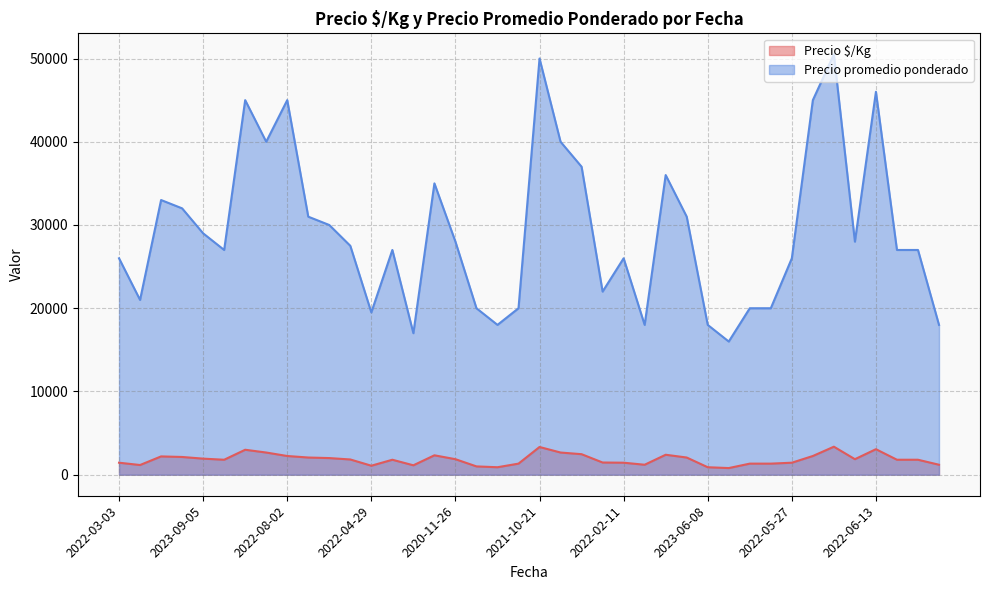

Rank the series by their average value, from lowest to highest.

Precio $/Kg, Precio promedio ponderado